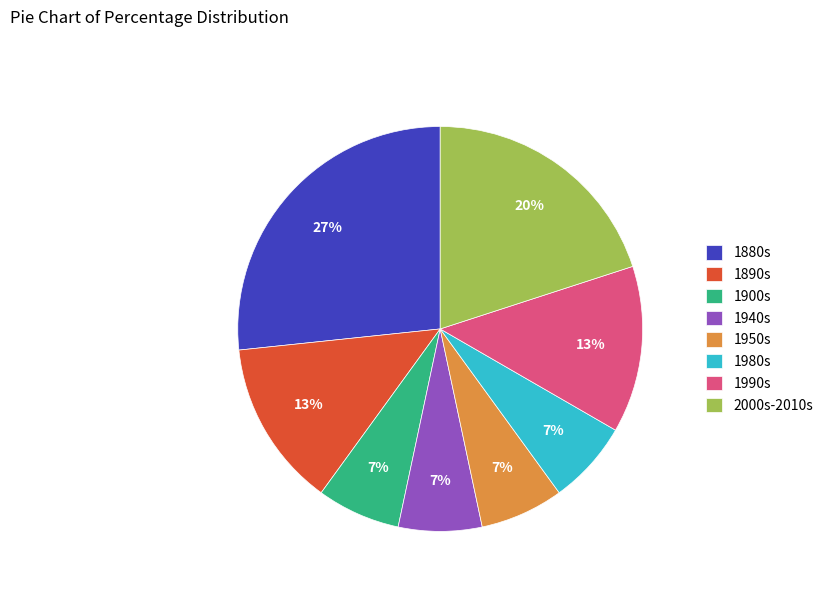

To the nearest percent, what is the difference between the largest and smallest slice percentages?

20%